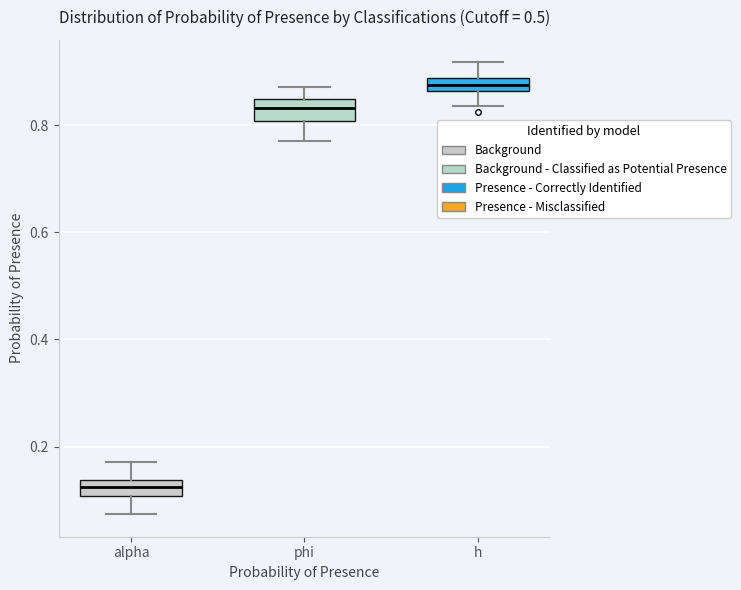

Where does the upper whisker of the box for h end on the y-axis? The values are not printed on the chart, so give them approximately, as read against the axis.

0.92